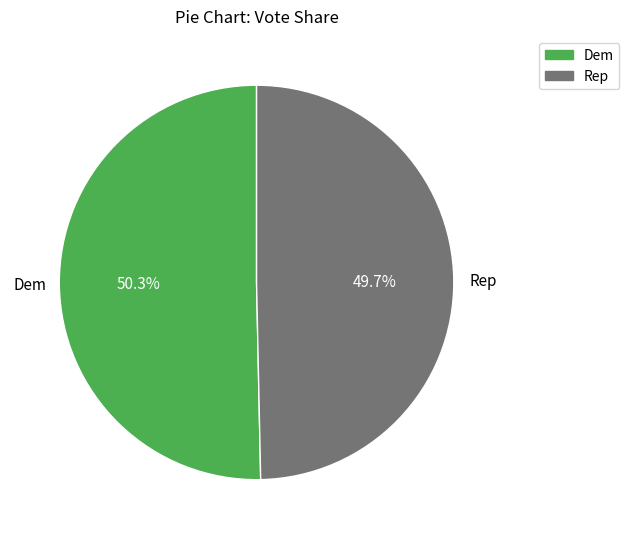

Count the number of slices in the pie.

2